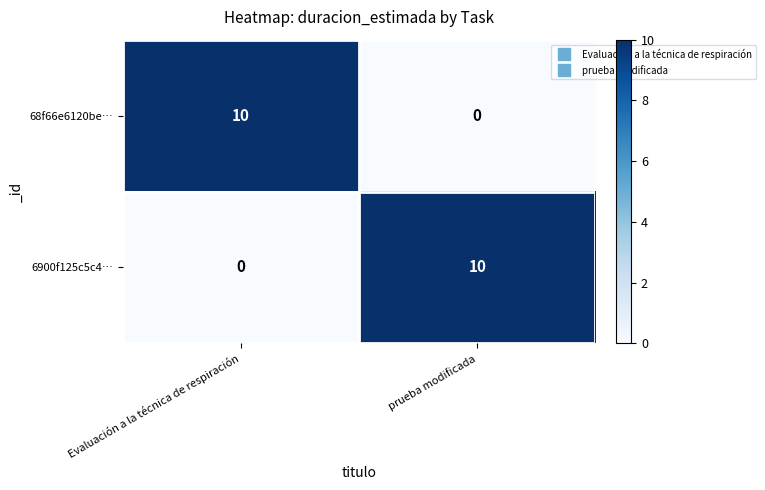

What is the total value across all series at prueba modificada?

10